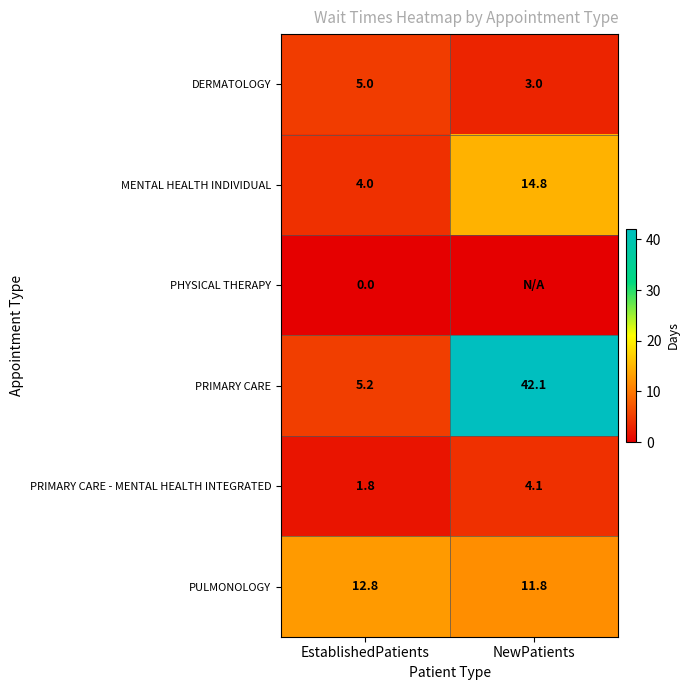

At which label does MENTAL HEALTH INDIVIDUAL first exceed 14?

NewPatients